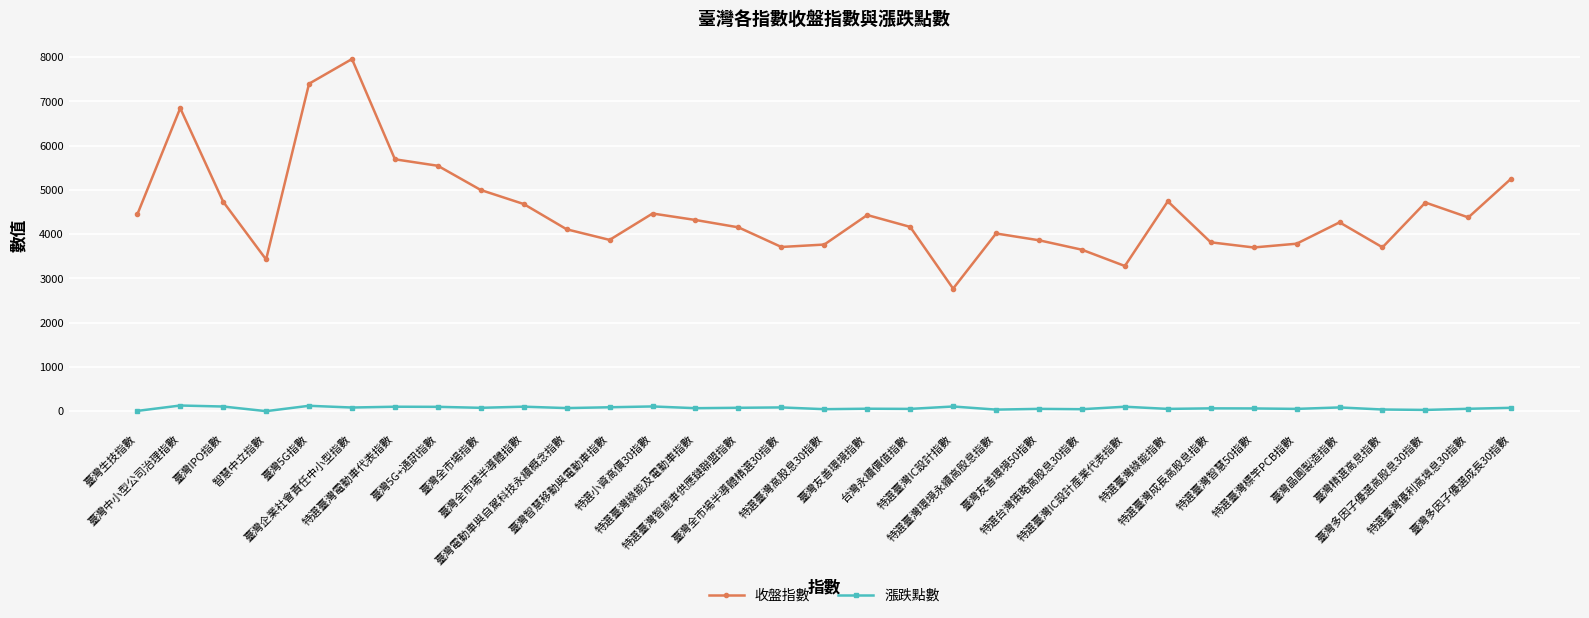

The 收盤指數 series shows 3816.8 at 特選臺灣成長高股息指數. True or false?

True